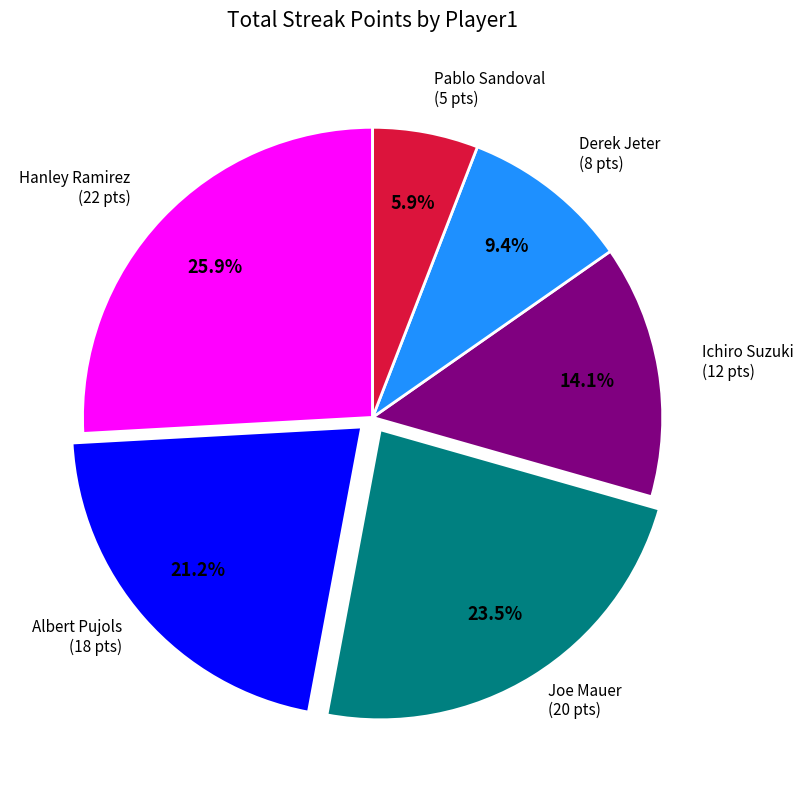

Does any single category account for the majority?

No